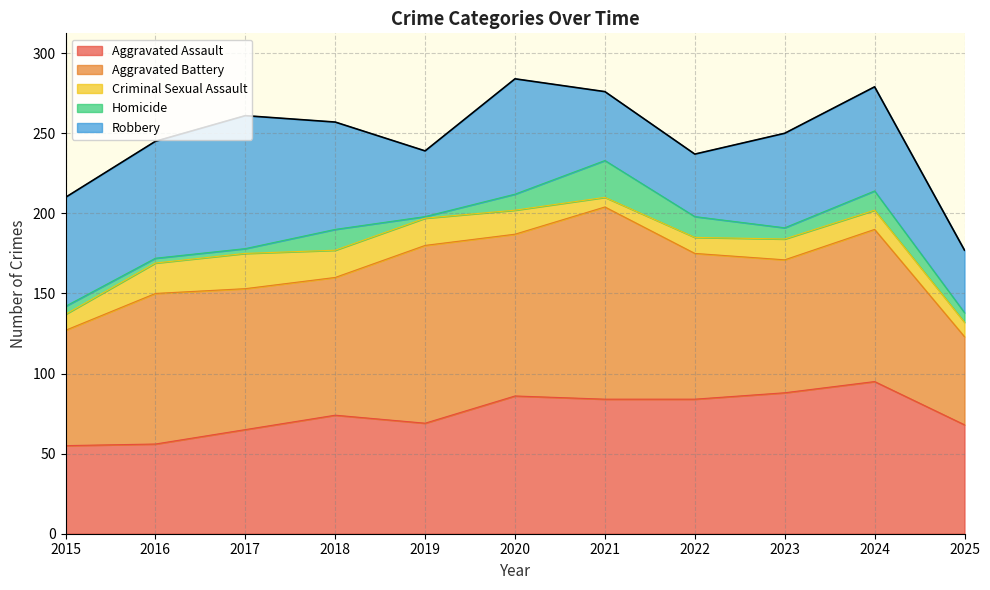

At which label is Robbery closest to 61?

2023